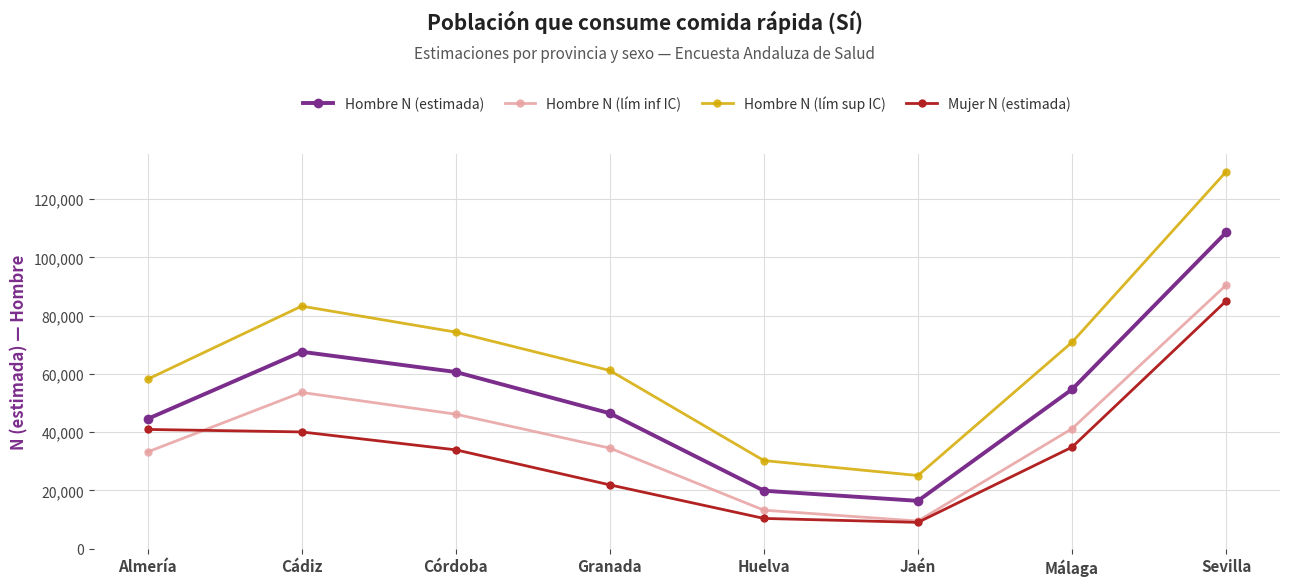

Which series has the largest range (max minus min)?

Hombre N (lím sup IC)